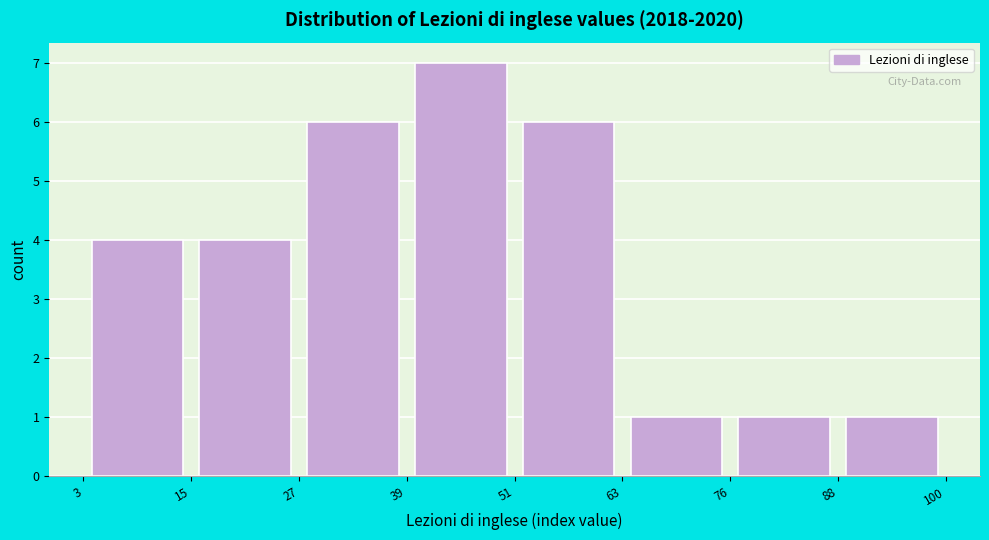

Reading left to right, list every bar in this chart as the range it spans on the x-axis followed by its height. The values are not printed on the chart, so give them approximately, as read against the axis.

3 to 15: 4
15 to 27: 4
27 to 39: 6
39 to 51: 7
51 to 63: 6
63 to 76: 1
76 to 88: 1
88 to 100: 1